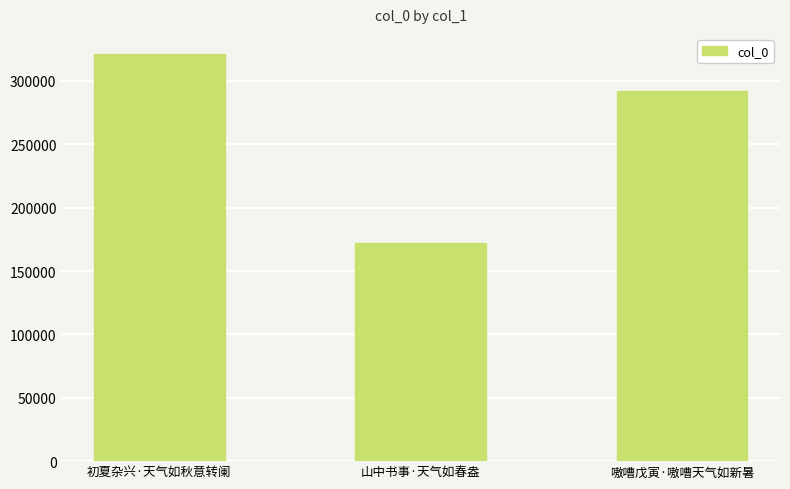

What is the change in value from 初夏杂兴·天气如秋意转阑 to 嗷嘈戊寅·嗷嘈天气如新暑?

-29006